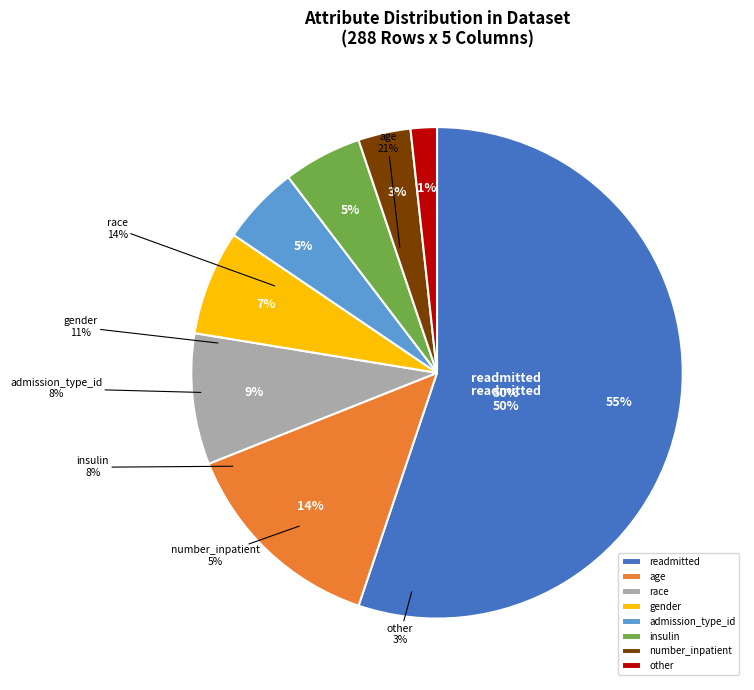

How many slices are in this pie chart?

8